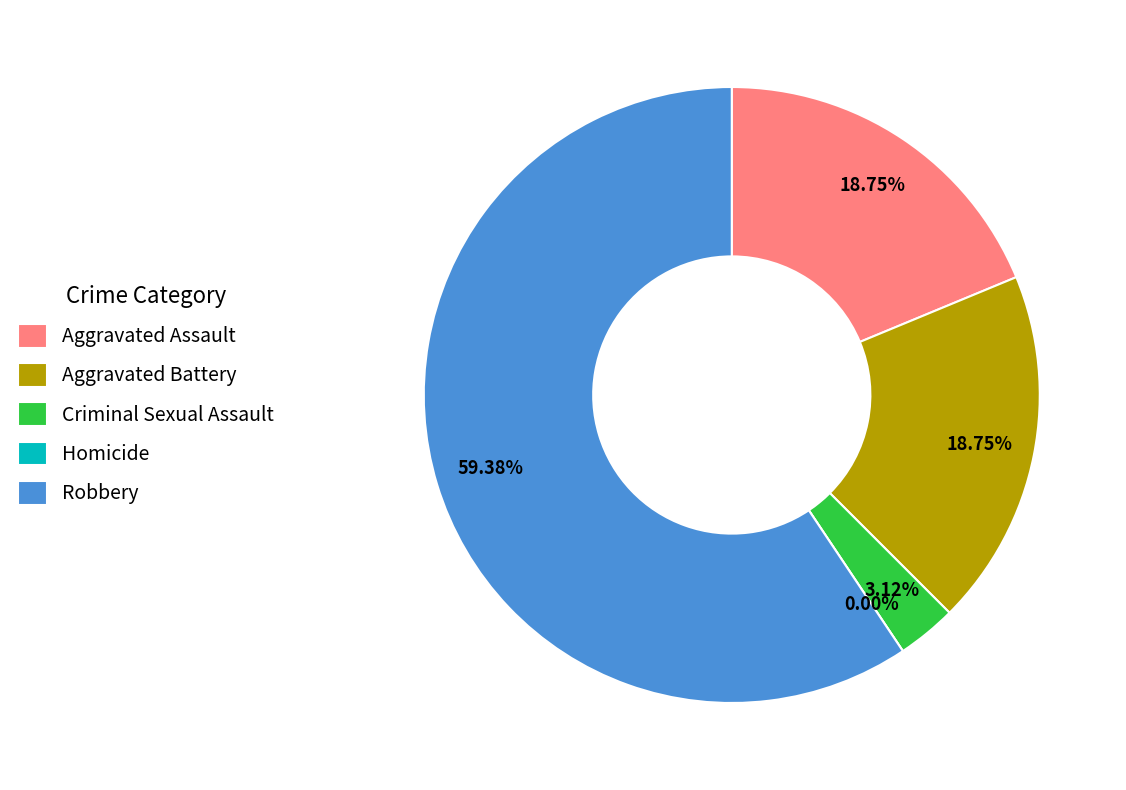

The Criminal Sexual Assault slice represents 3% of the pie. True or false?

True